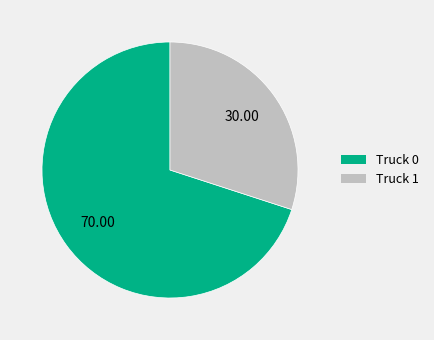

True or false: Truck 0 accounts for 70% of the total.

True